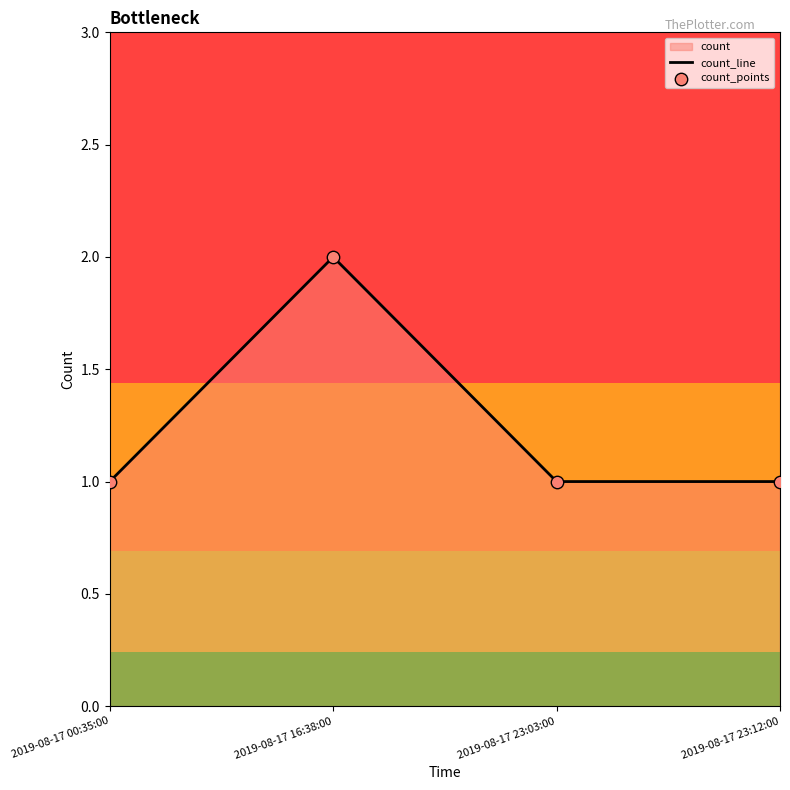

Which series has the largest total across all categories?

count_line